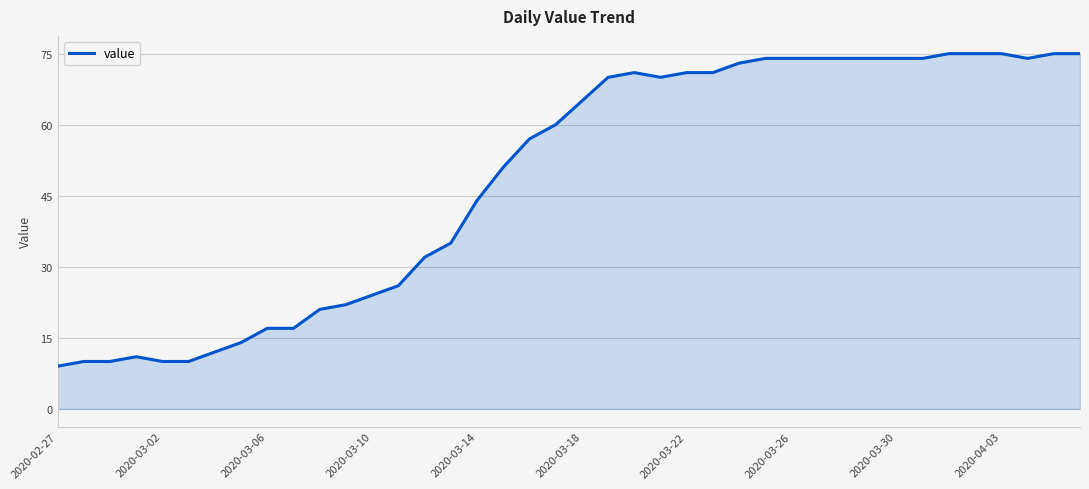

What is the smallest value displayed?

9